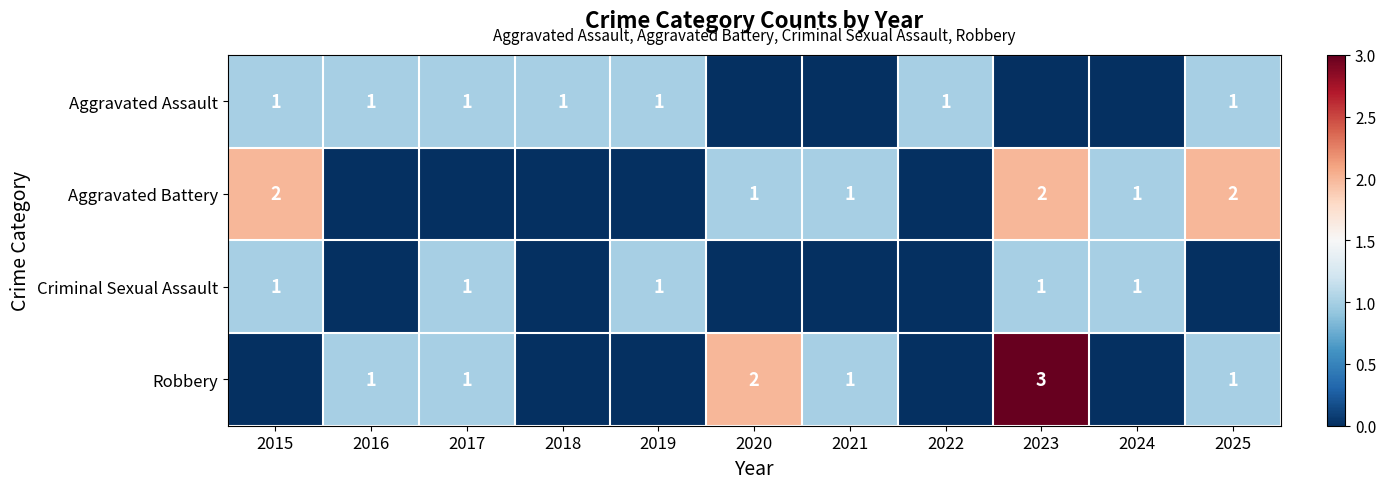

At which category does the chart reach its peak across all series?

2023